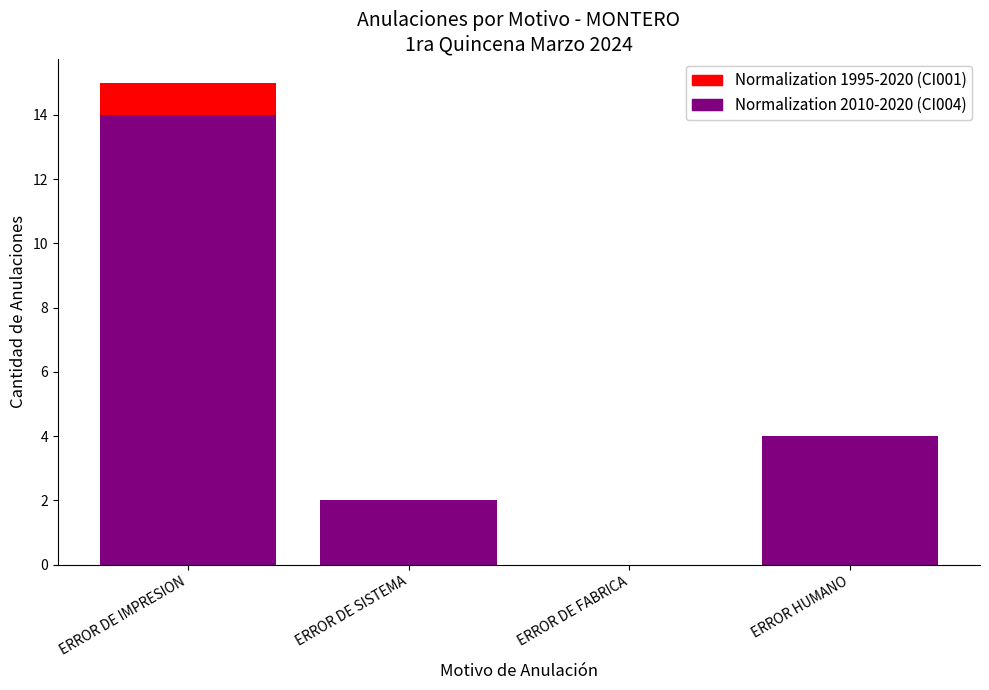

At which category is the sum across all series the highest?

ERROR DE IMPRESION